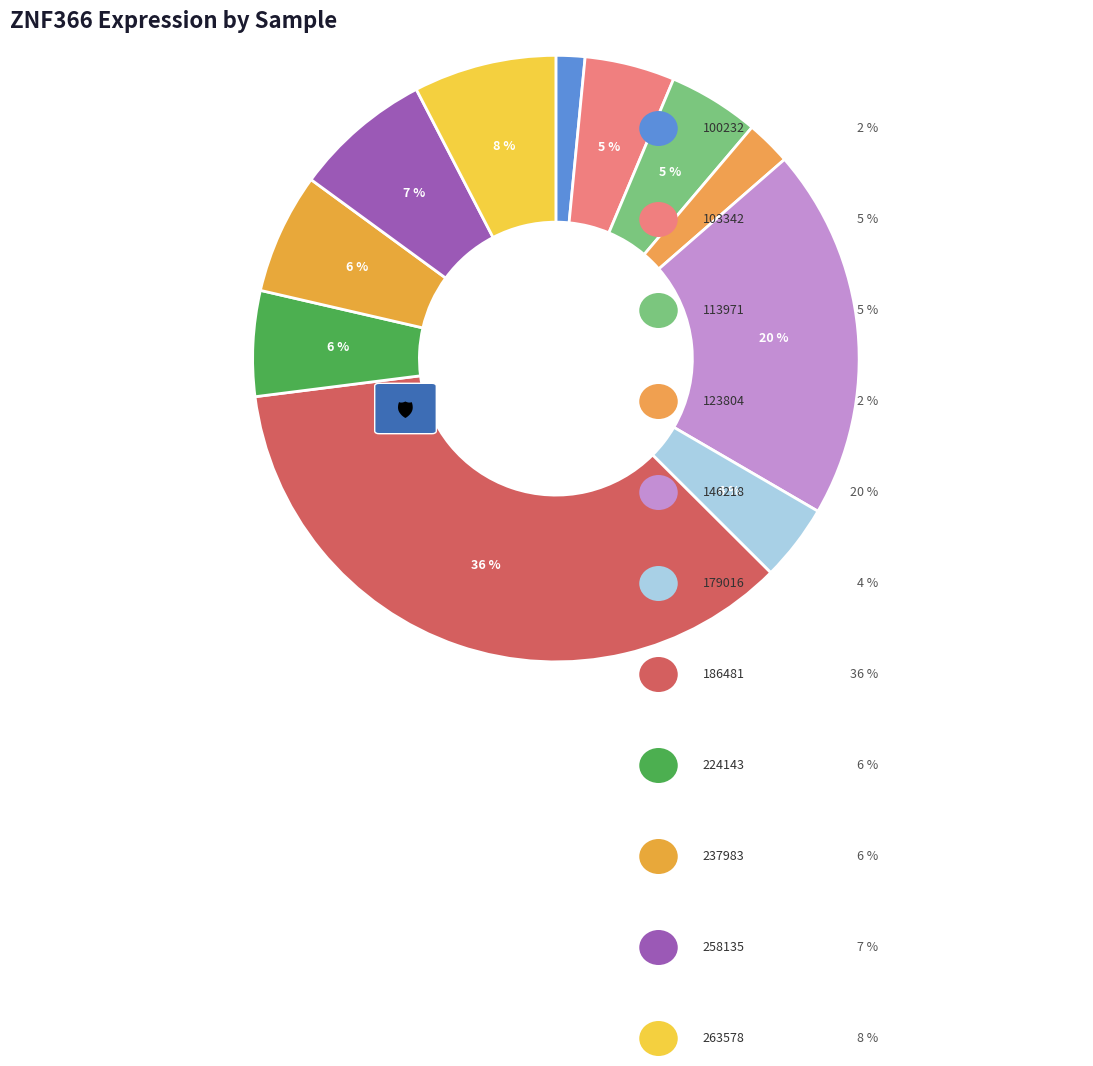

Which category has the smallest portion of the pie?

100232